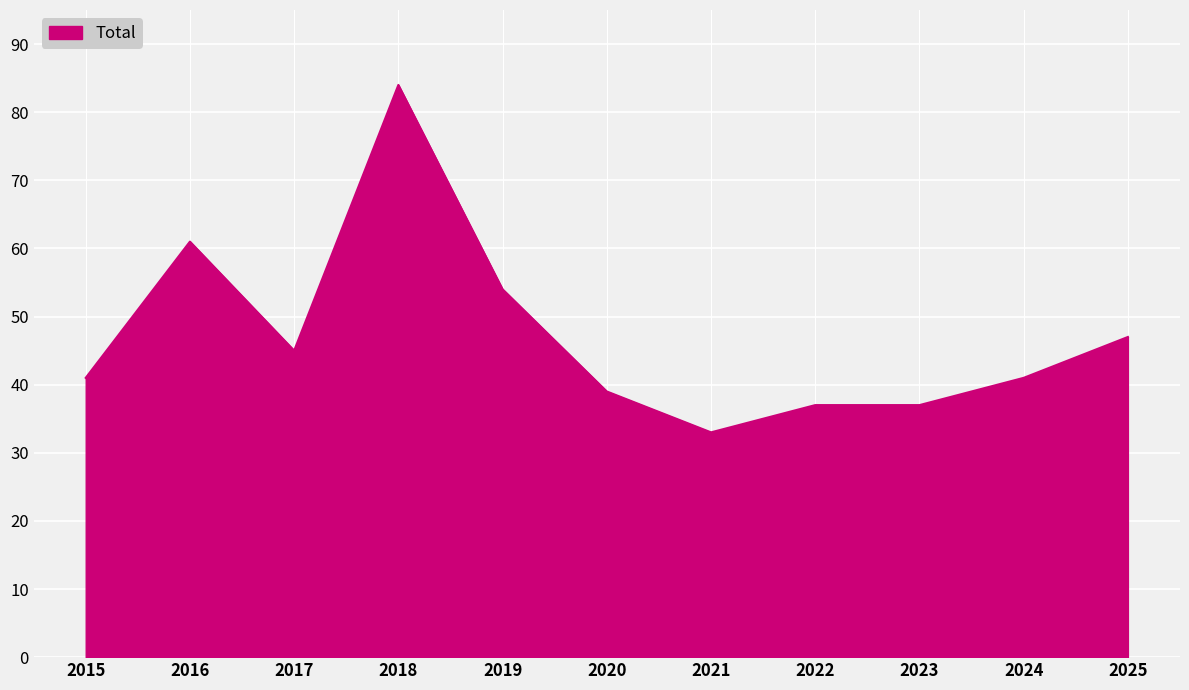

At which category does the data reach its first local peak?

2016